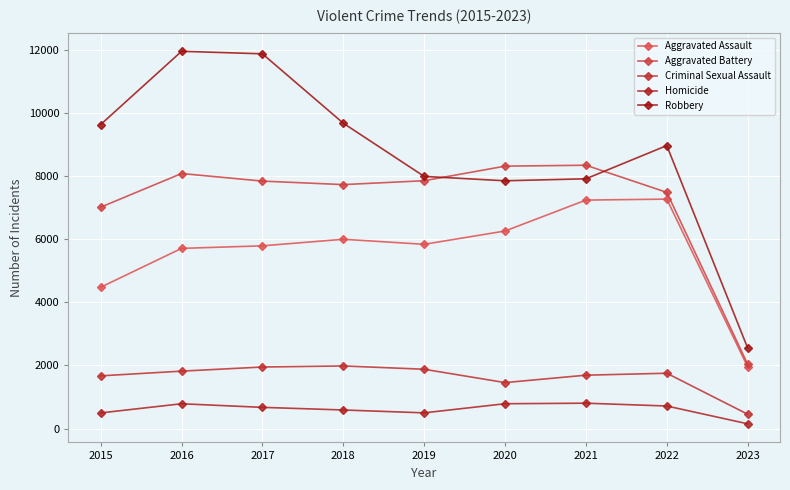

Reading left to right, what are all the values shown in this chart?

Aggravated Assault: 4480	5712	5793	6001	5841	6263	7243	7274	1956
Aggravated Battery: 7018	8085	7845	7734	7857	8319	8348	7488	2039
Criminal Sexual Assault: 1671	1820	1951	1985	1880	1457	1692	1754	455
Homicide: 496	786	672	589	498	787	804	715	151
Robbery: 9638	11960	11880	9680	7994	7855	7918	8971	2554